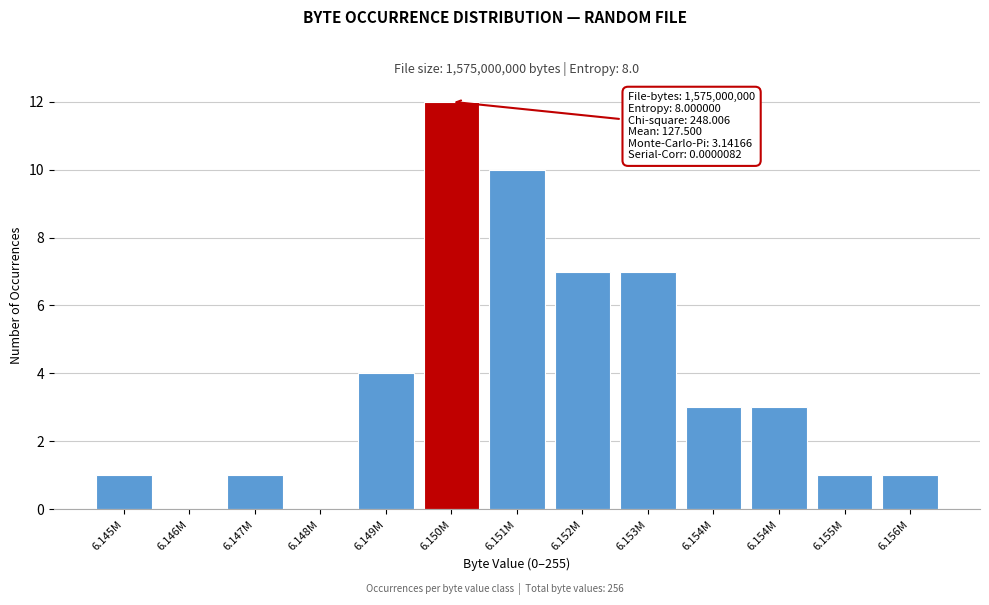

How many distinct data groups are displayed?

1